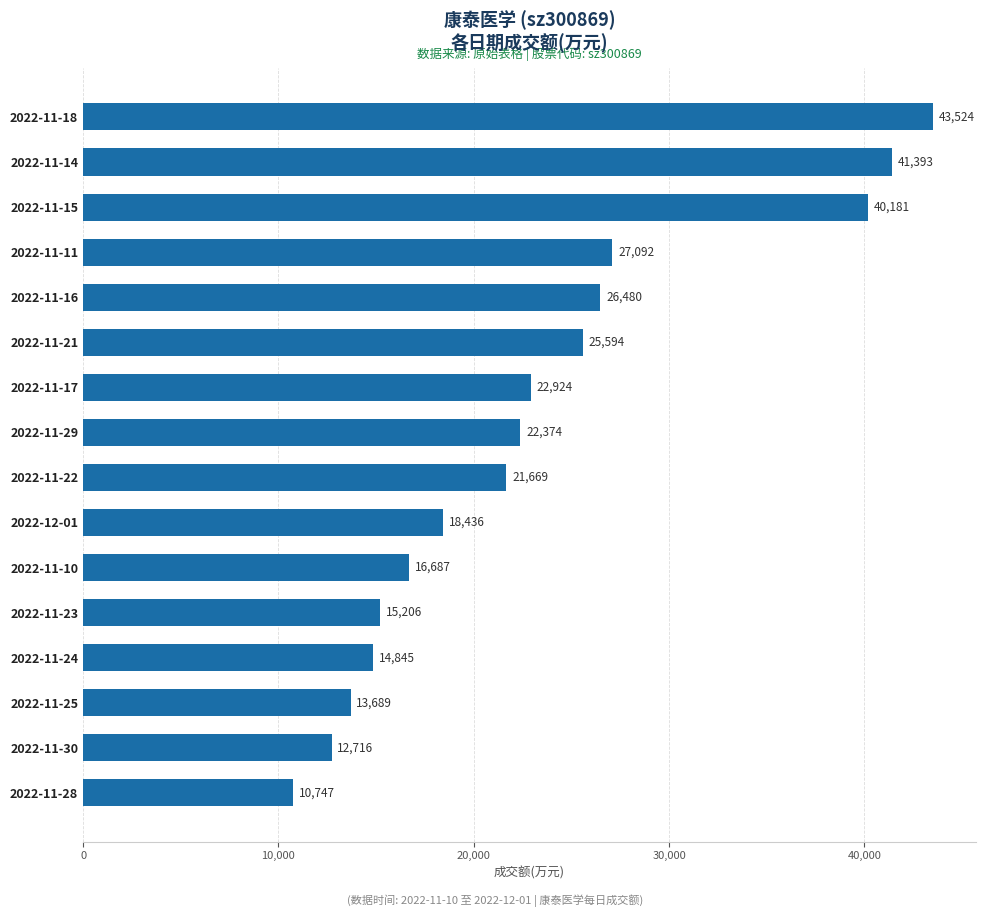

True or false: the data shows 14845 at 2022-11-24.

True